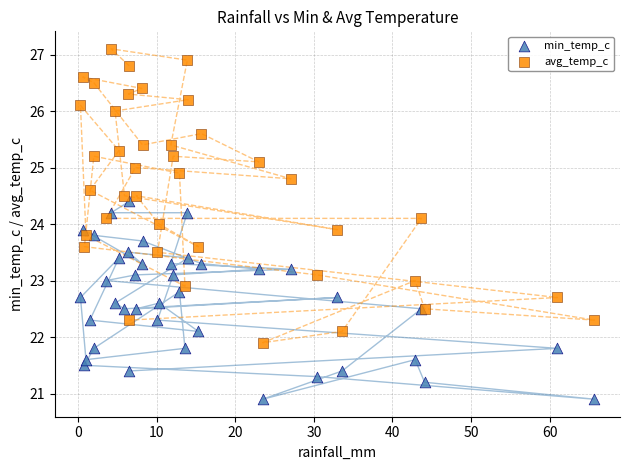

What is the X range (max minus min) for the scatter plot?

65.4